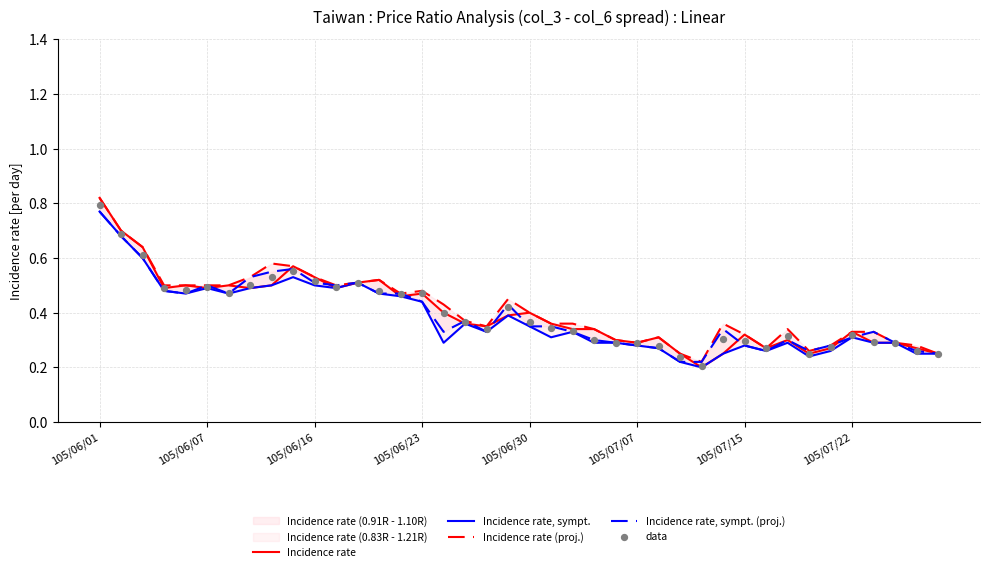

At how many categories does at least one series exceed 0?

40